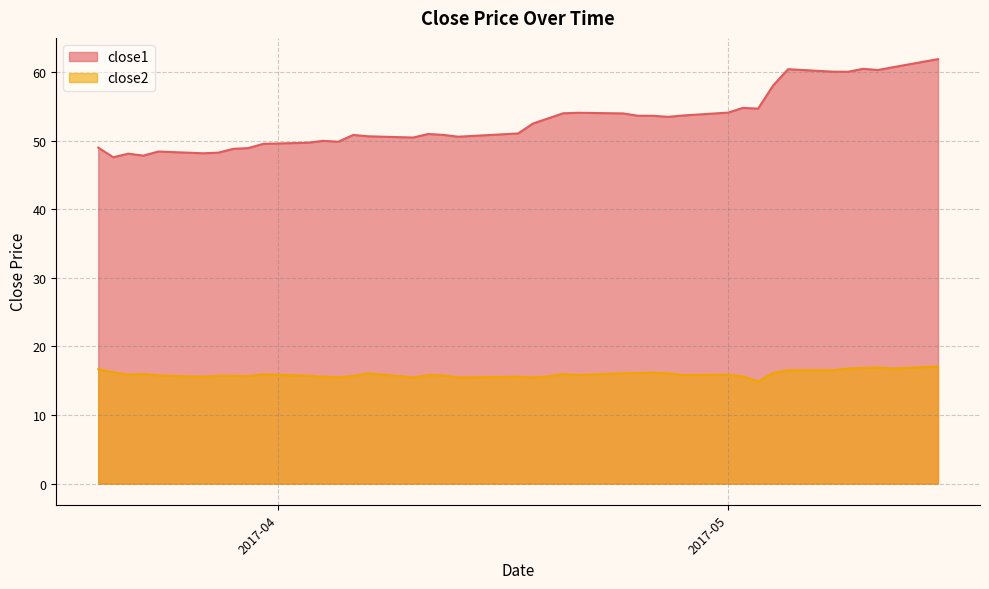

How many lines are shown in the chart?

2